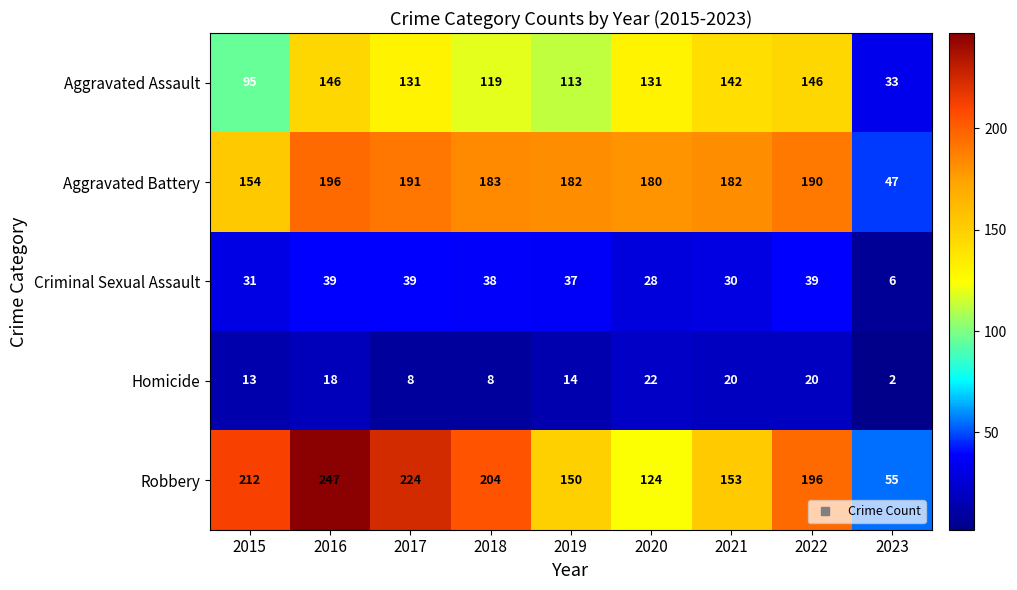

Which category has the highest value across all series?

2016